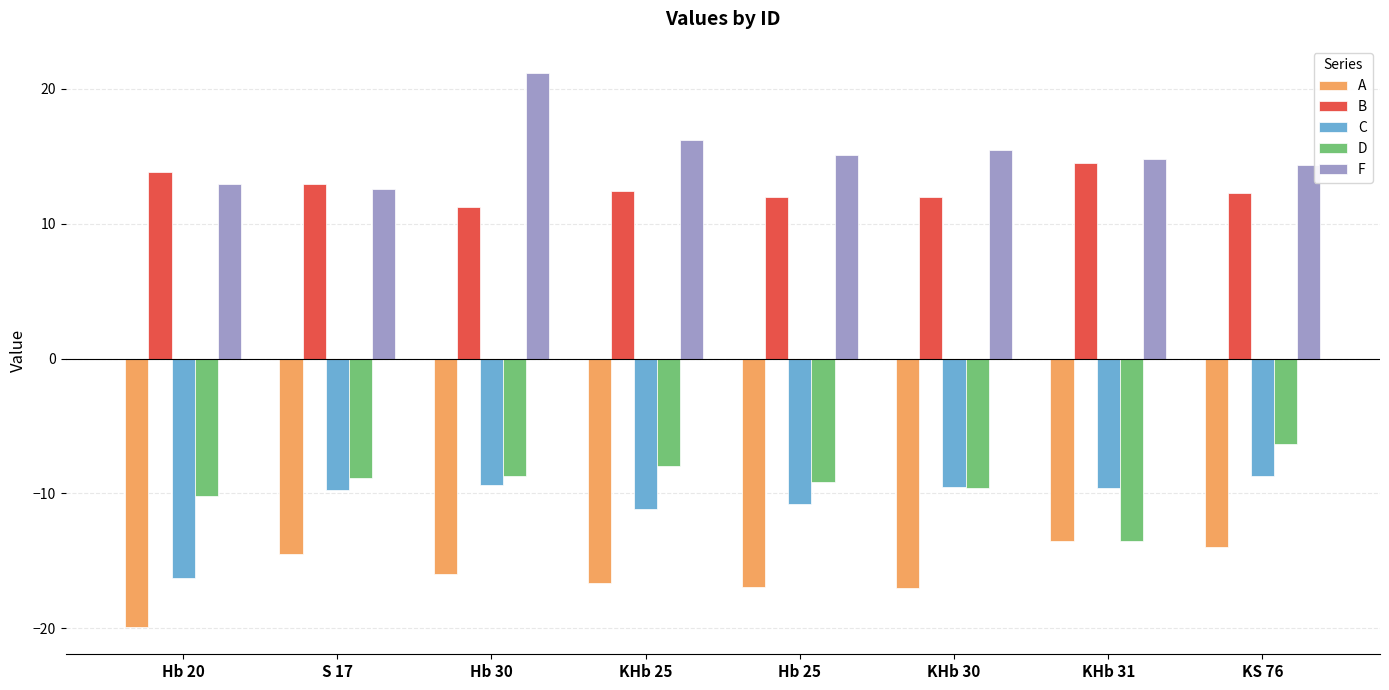

What is the total value across all series at Hb 30?

-1.7